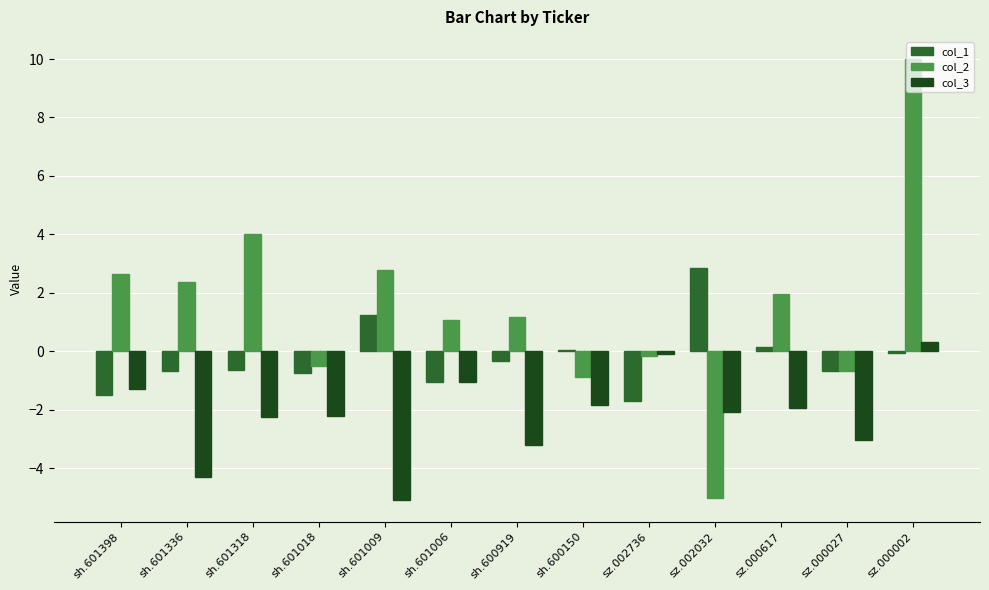

At how many categories does at least one series exceed 8?

1